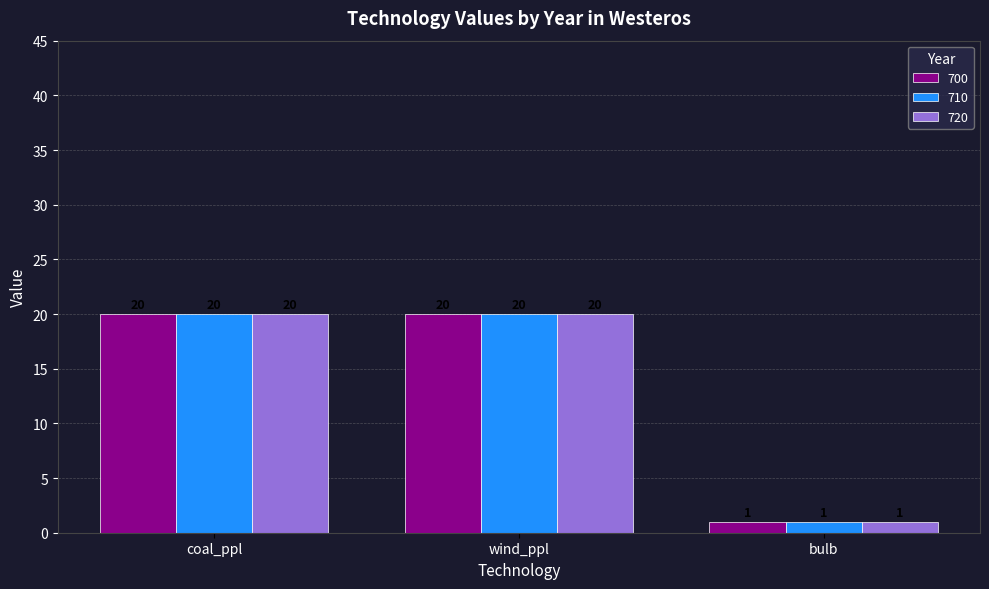

Is the value of 710 at bulb greater than the value of 720 at coal_ppl?

No